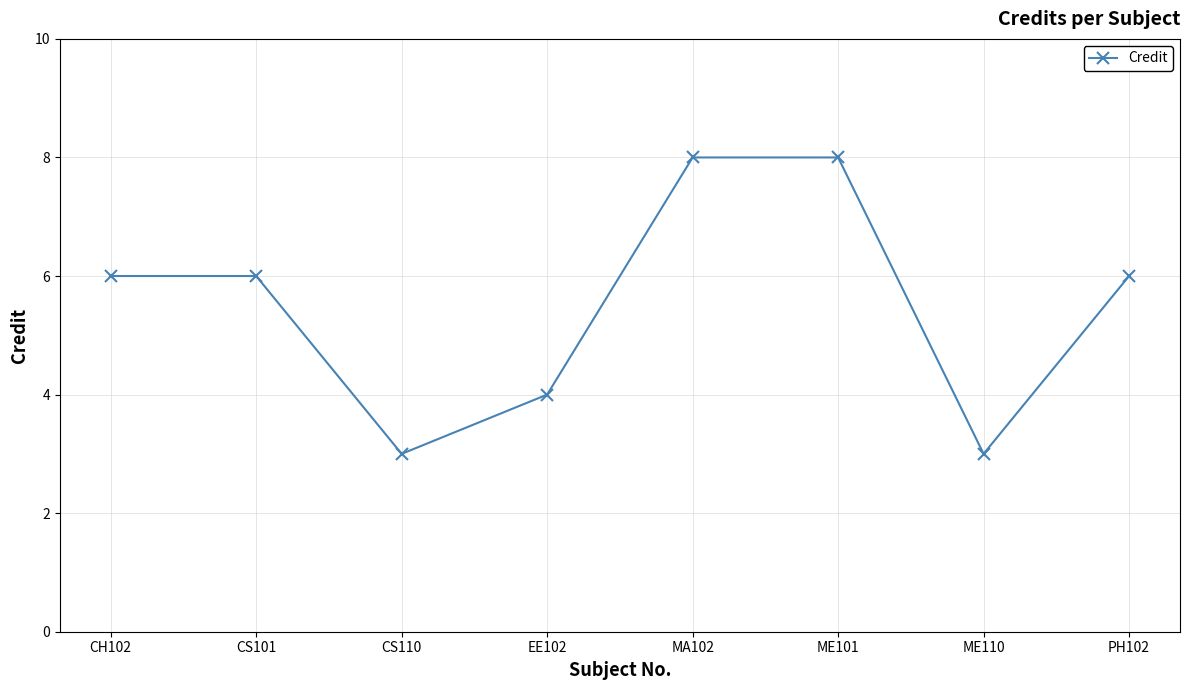

Reading left to right, what are all the values shown in this chart?

CH102=6	CS101=6	CS110=3	EE102=4	MA102=8	ME101=8	ME110=3	PH102=6